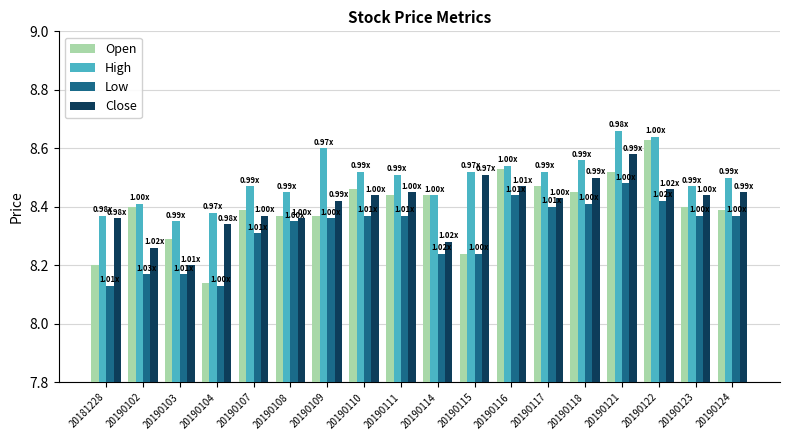

What is the sum of the Close values at 20181228 and 20190109?

16.8